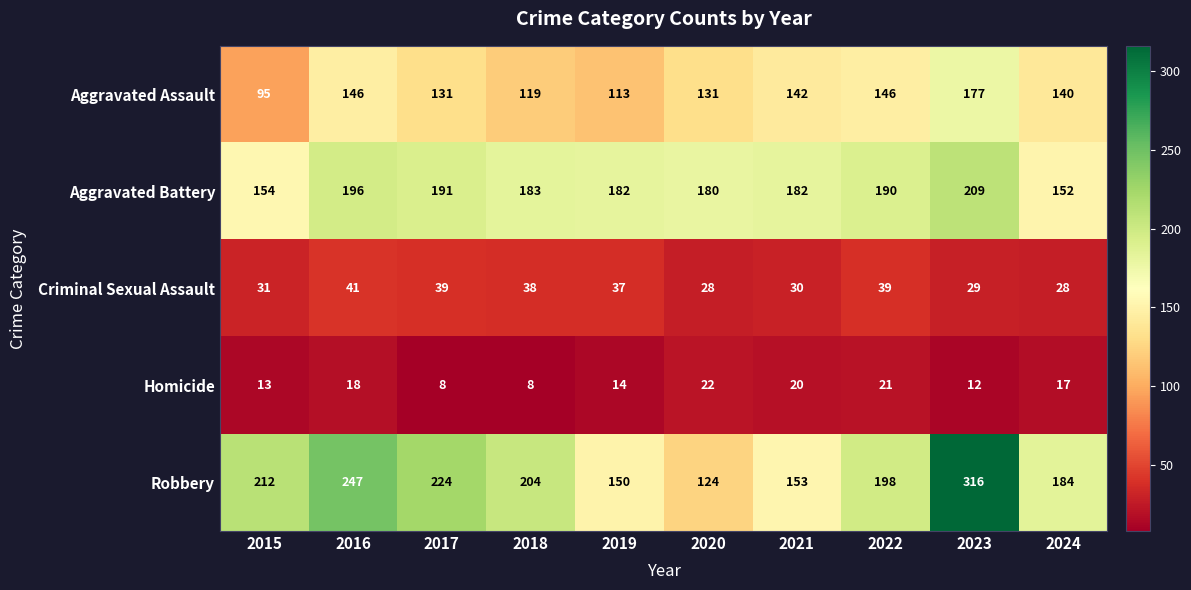

What is the maximum value for Robbery?

316